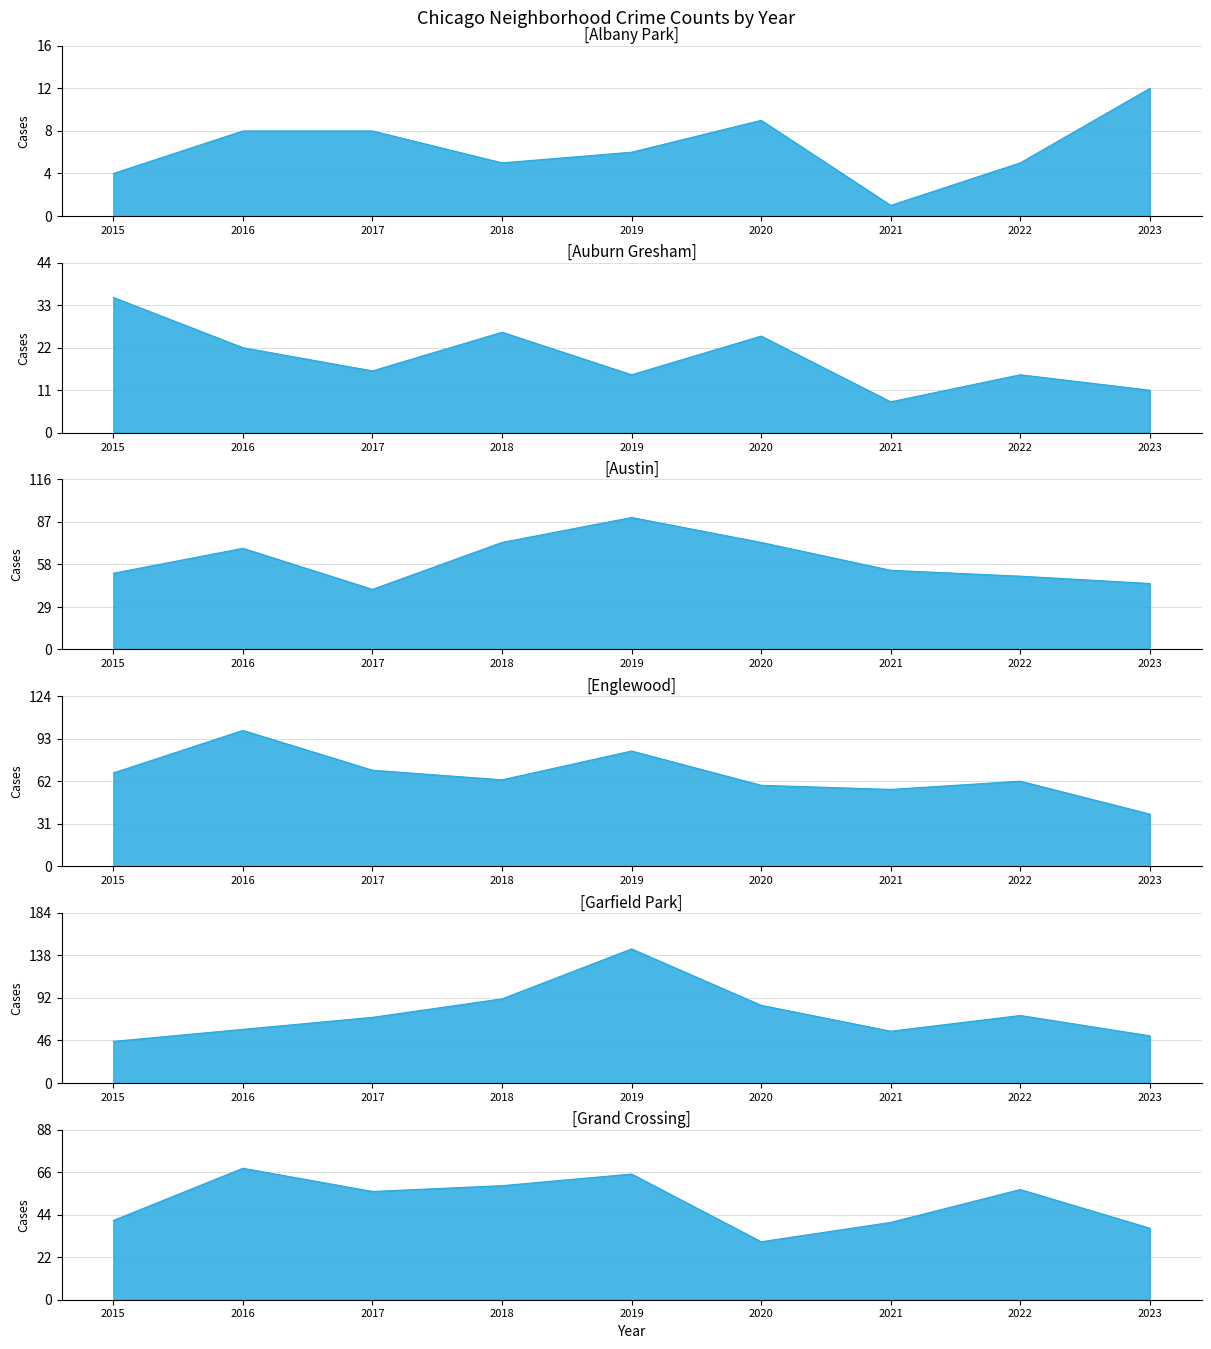

What is the average value of the Auburn Gresham series?

19